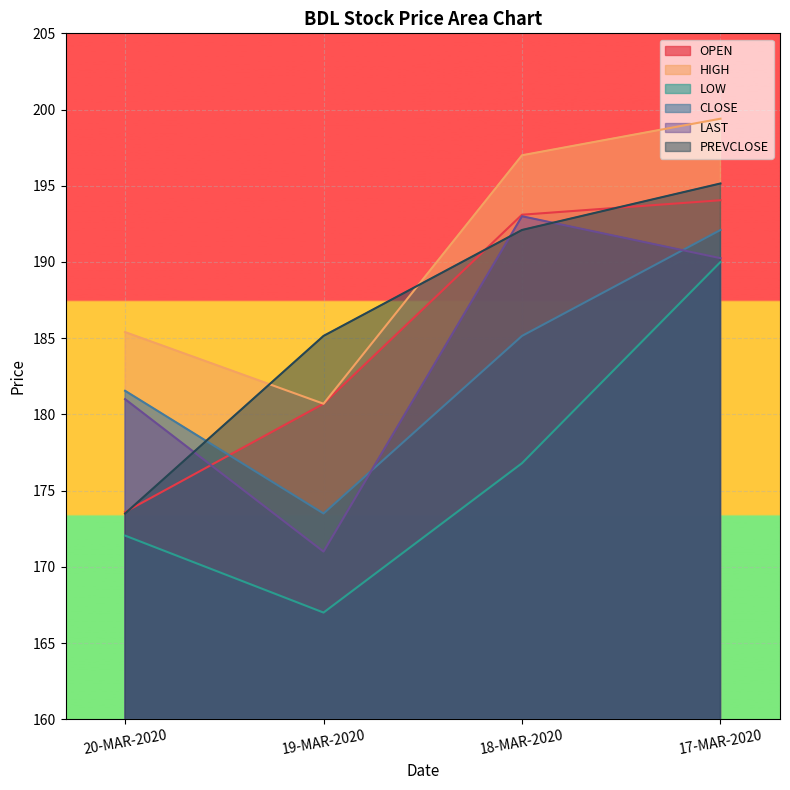

What is the label of the 4th point from the left?

17-MAR-2020